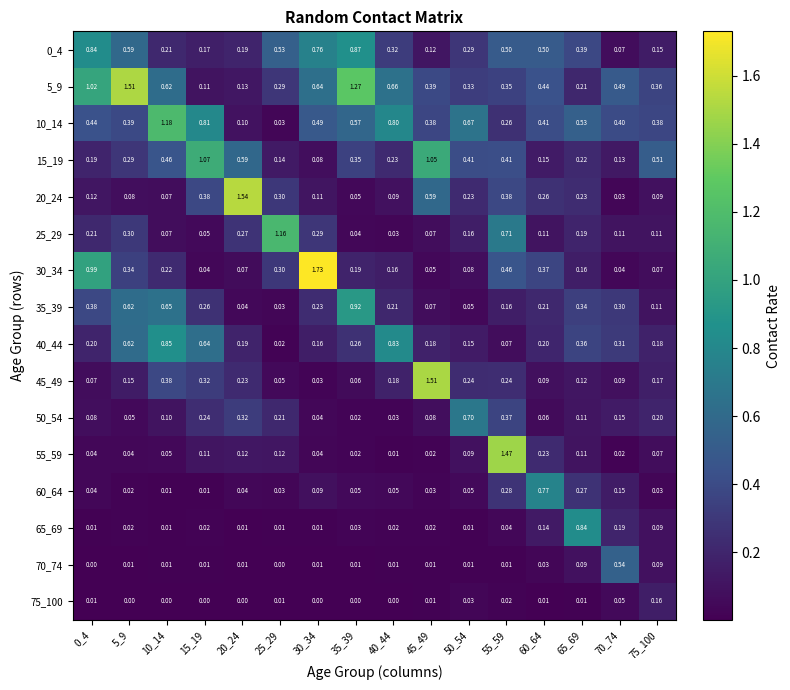

Is the value of 45_49 at 35_39 greater than the value of 5_9 at 35_39?

No